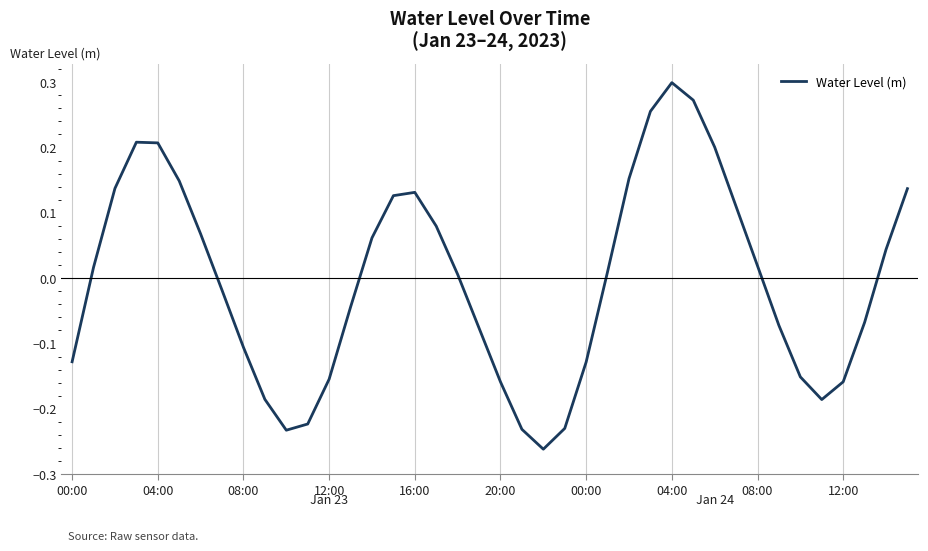

How many points are higher than both their immediate neighbors (excluding endpoints)?

3